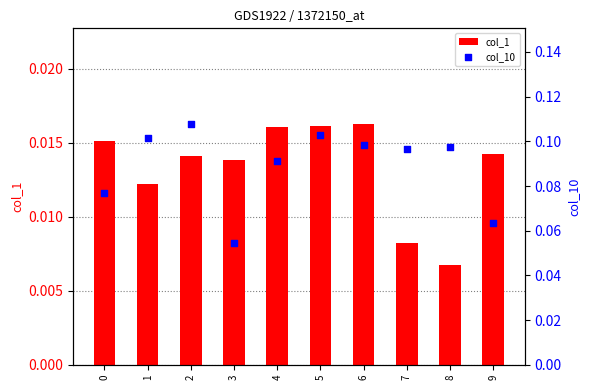

At how many categories does at least one series exceed 0?

10